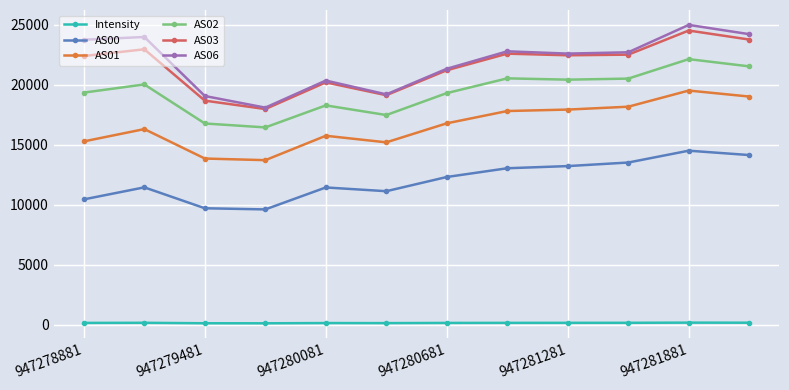

What is the greatest value displayed?

24985.0